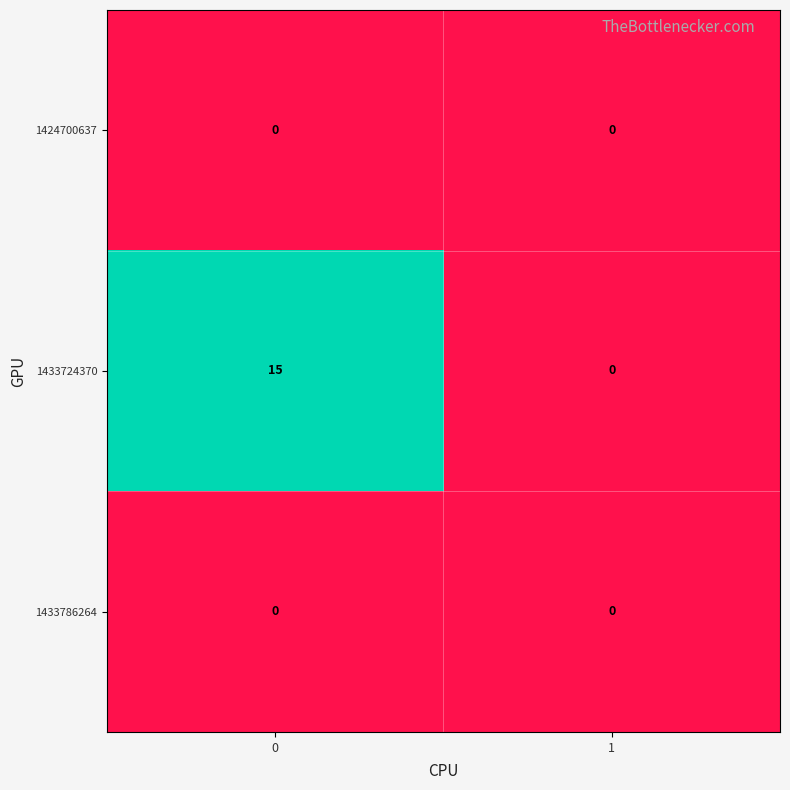

The 1424700637 series shows 0 at 0. True or false?

True